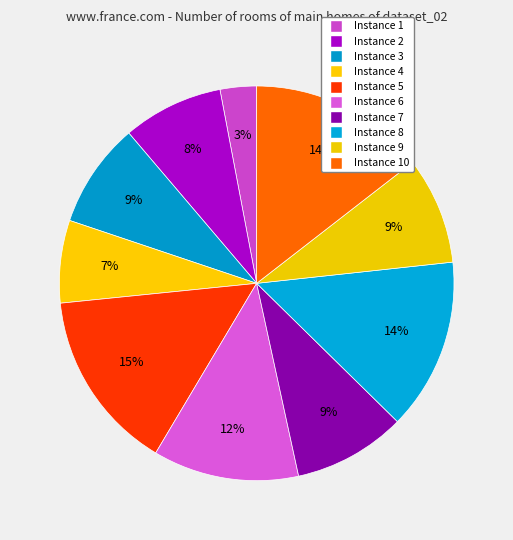

How many slices are in this pie chart?

10